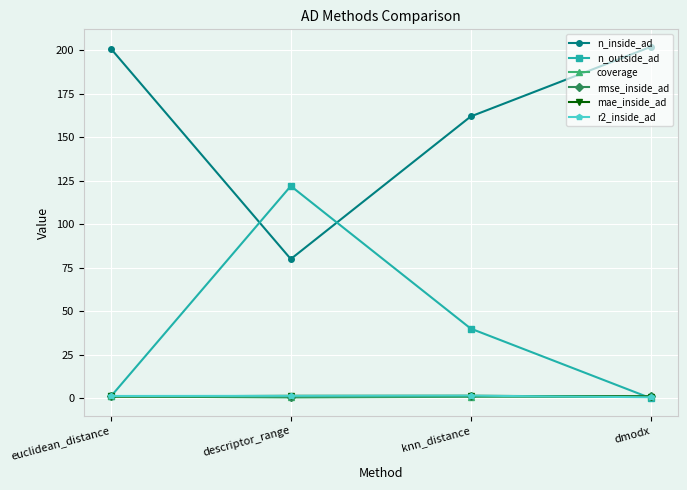

How many data points does each series have?

4